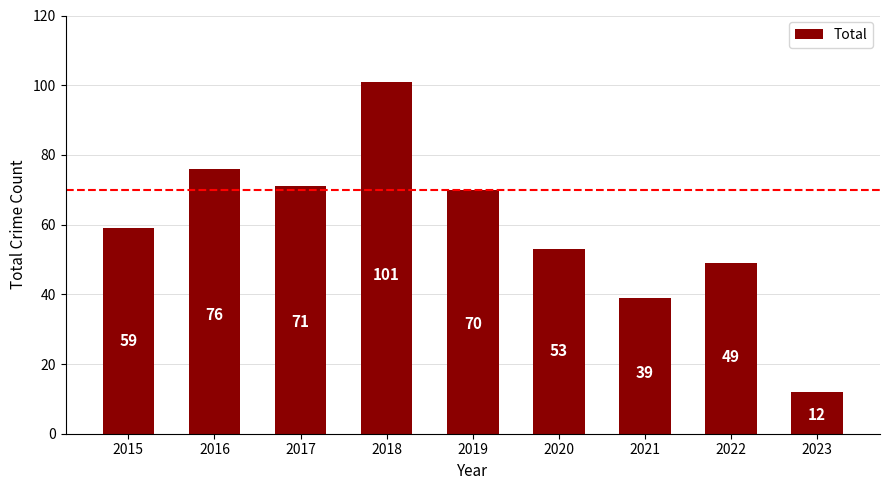

The value at 2018 is 101. True or false?

True